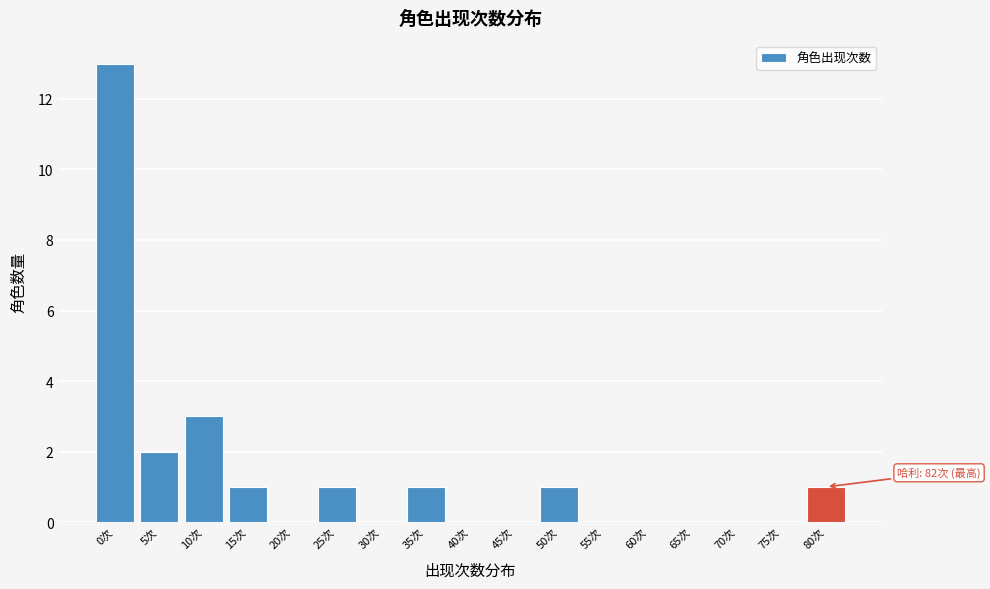

Reading left to right, extract all data points from this chart.

0次=13	5次=2	10次=3	15次=1	20次=0	25次=1	30次=0	35次=1	40次=0	45次=0	50次=1	55次=0	60次=0	65次=0	70次=0	75次=0	80次=1